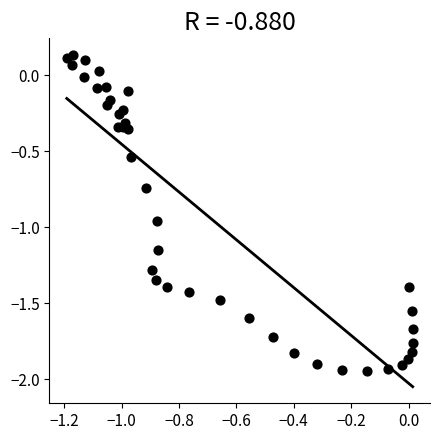

What is the range of Y values (max minus min)?

2.1